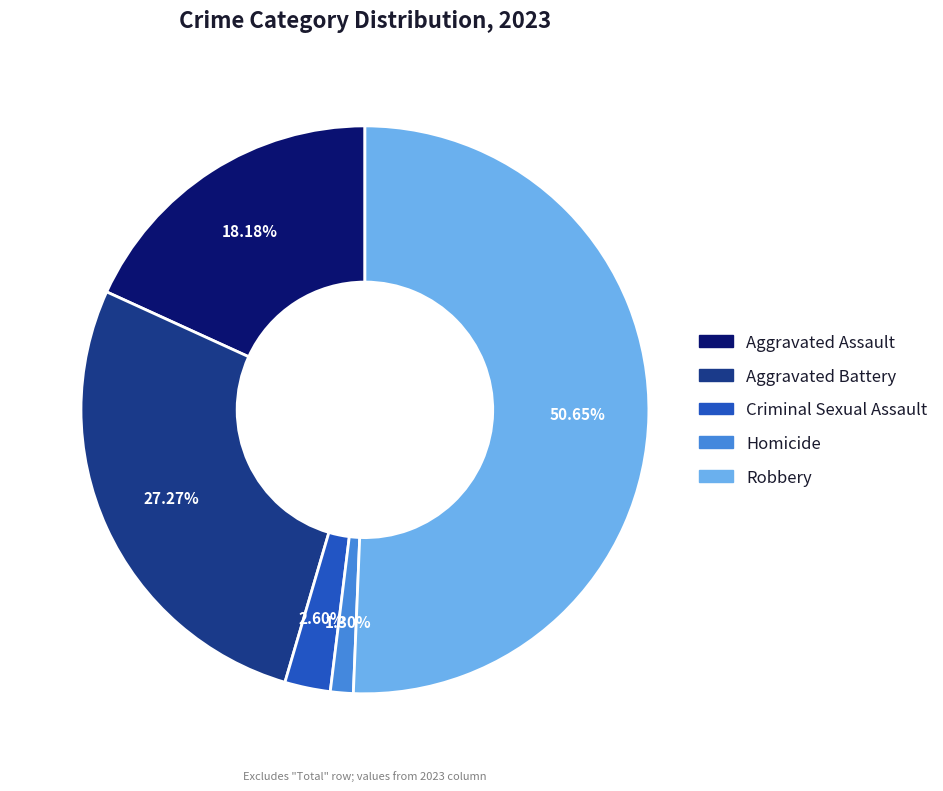

Which category has the biggest portion of the pie?

Robbery